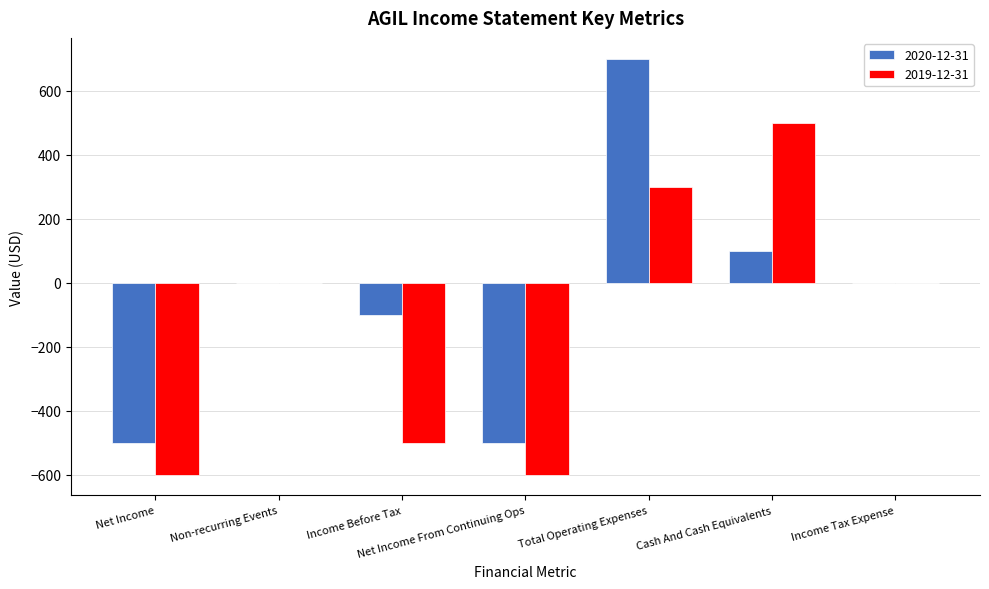

What is the sum of all 2019-12-31 values?

-900